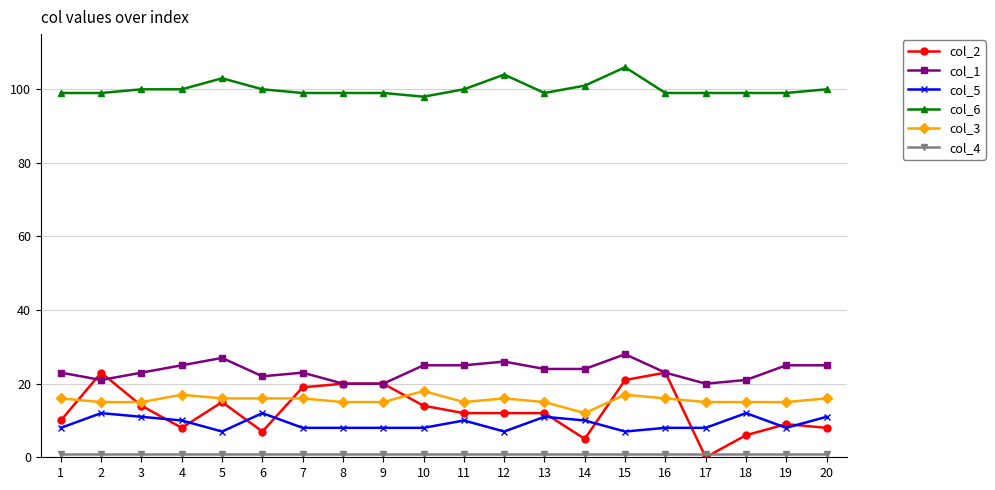

The col_1 series shows 21 at 2. True or false?

True